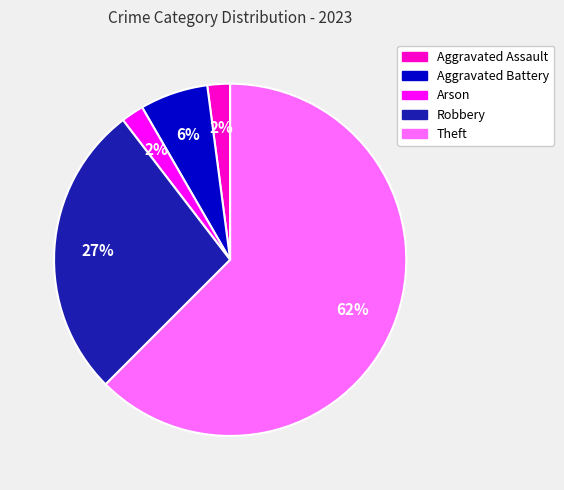

Is the sum of Arson and Theft greater than half?

Yes